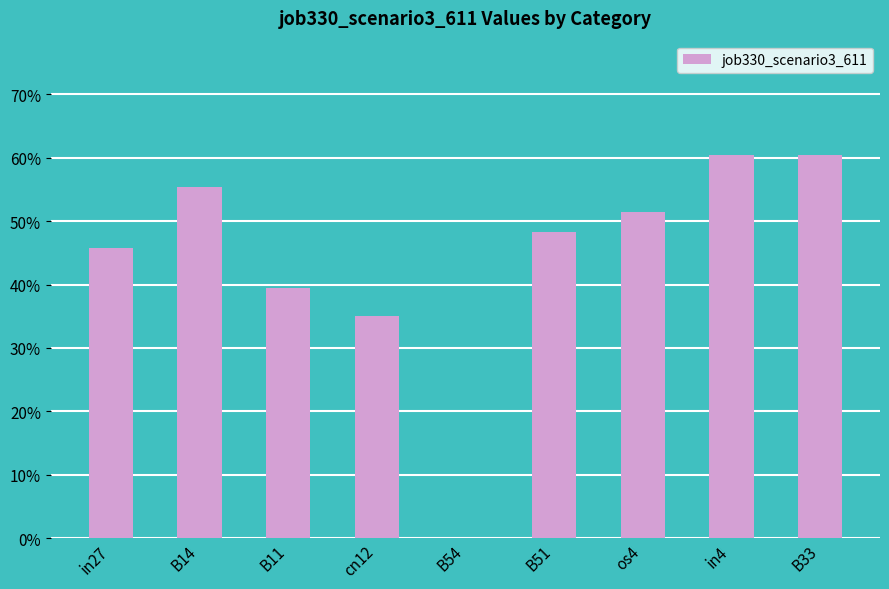

Which label corresponds to the largest value in the chart?

in4